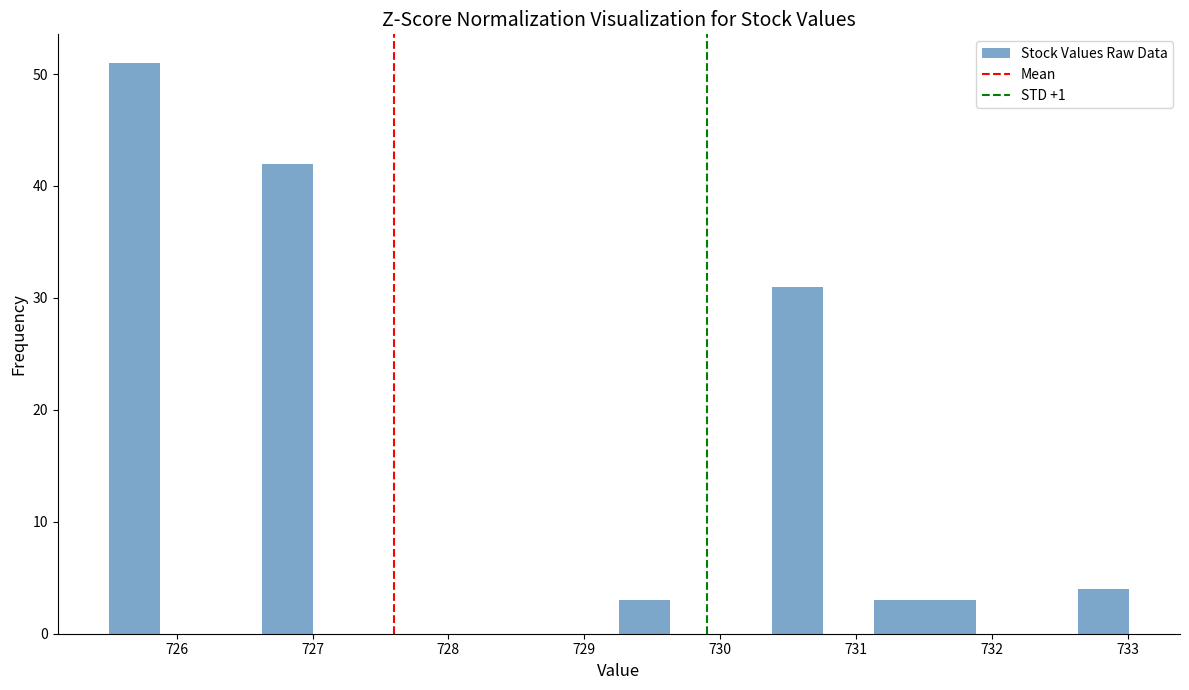

Read against the x-axis, roughly where is the centre of the tallest bar?

725.7